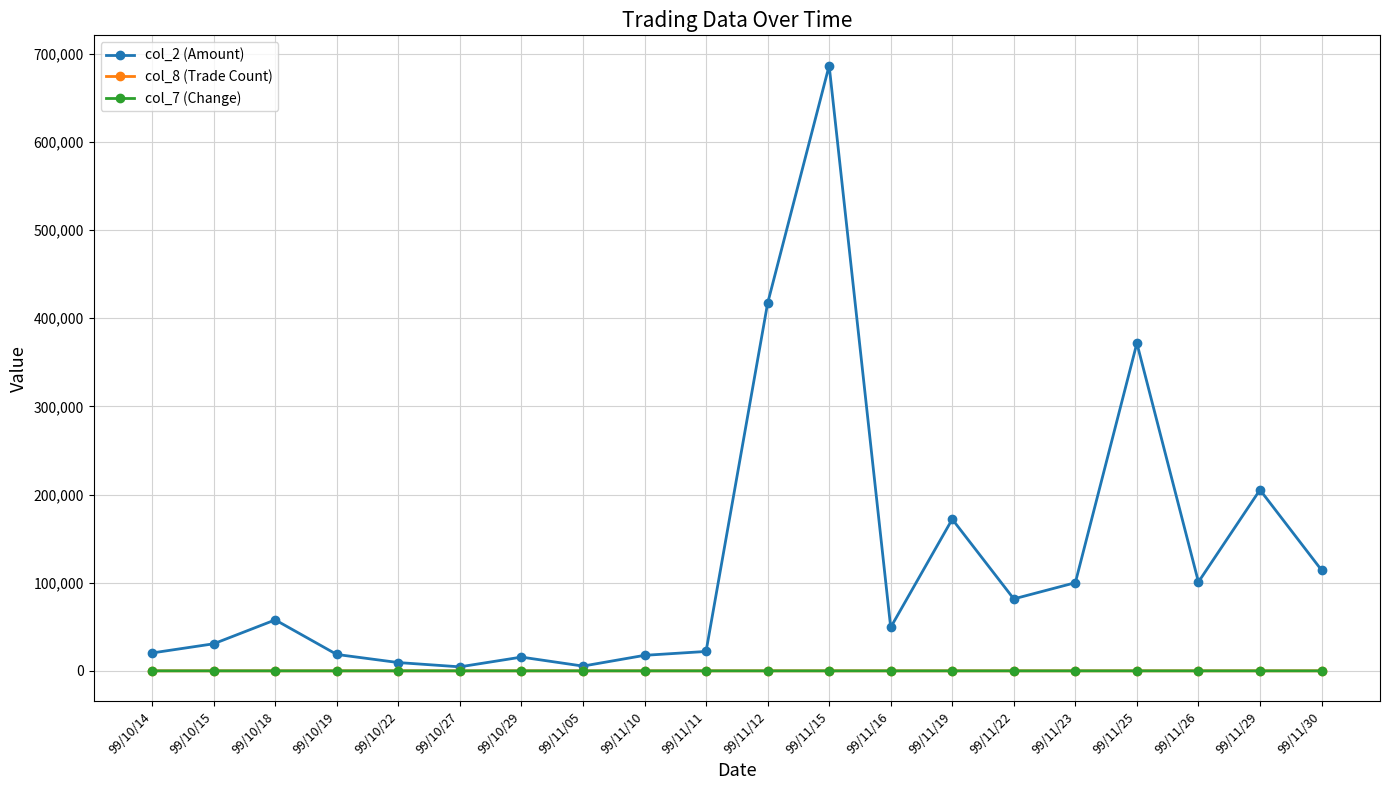

What is the smallest value displayed?

-0.3